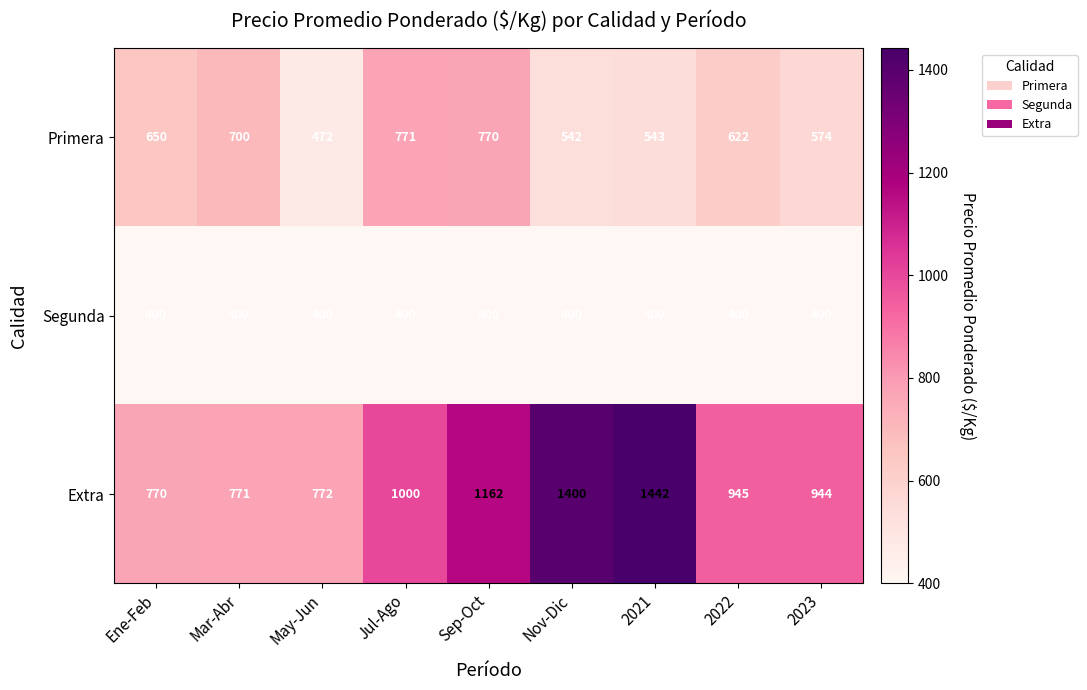

What is the difference between the Primera values at Mar-Abr and Jul-Ago?

71